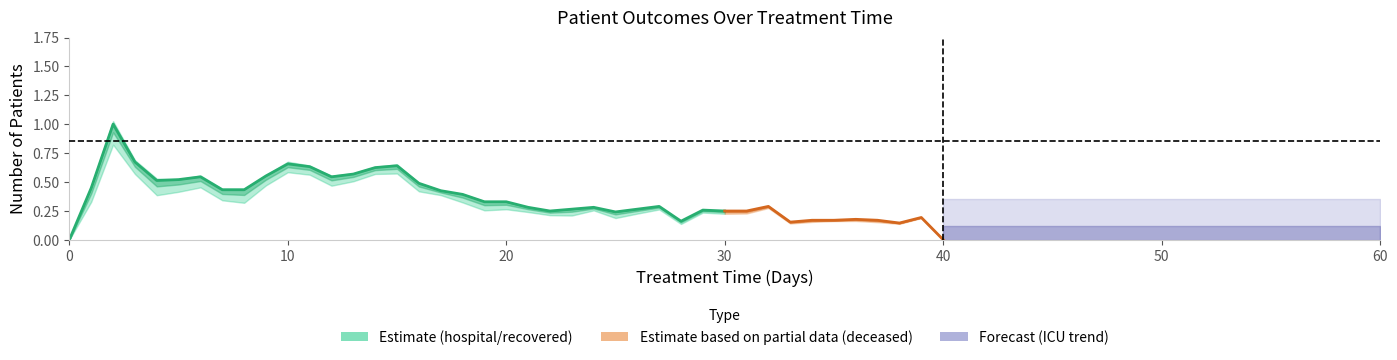

Read the value at 24.

0.3